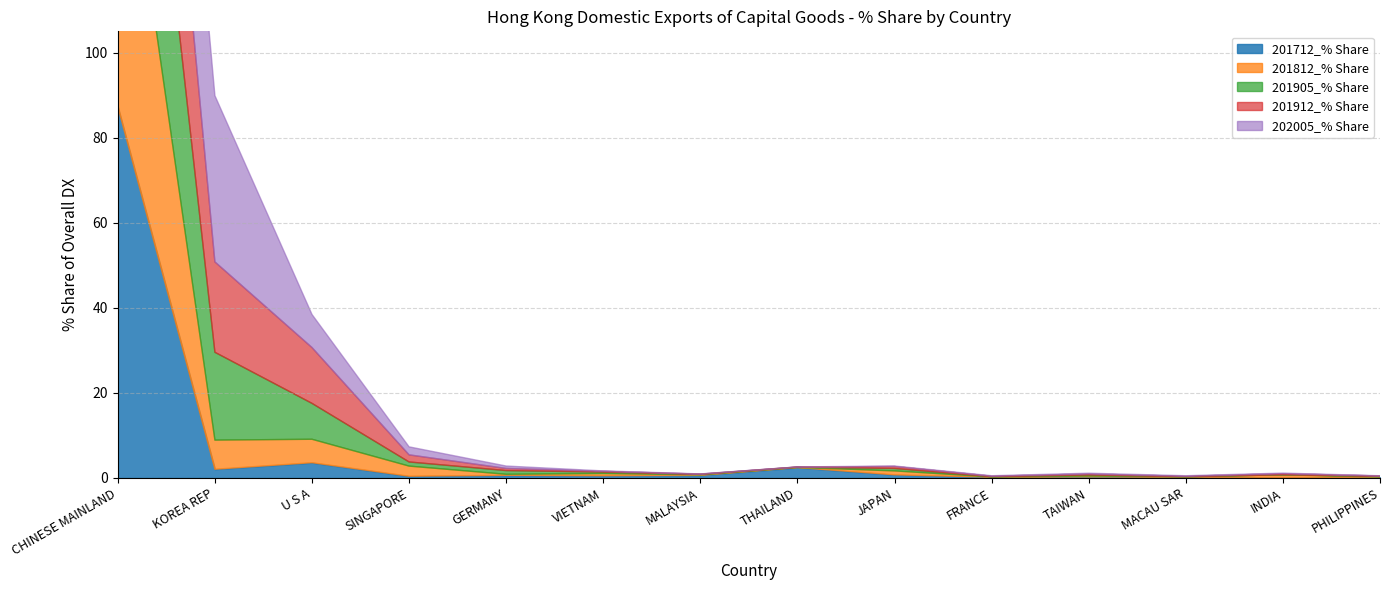

True or false: 202005_% Share has a value of 0.1 at VIETNAM.

False